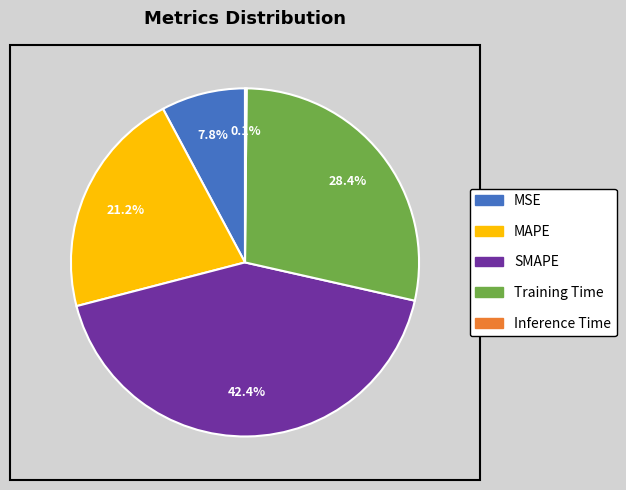

What percentage is the SMAPE slice, to the nearest percent?

42%